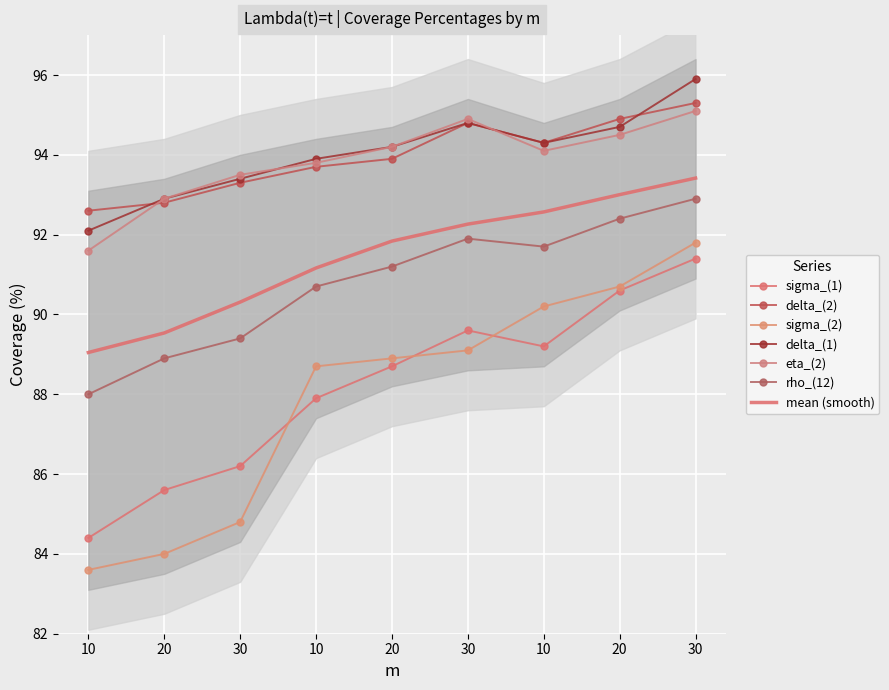

True or false: delta_(2) has a value of 145.3 at 30.

False